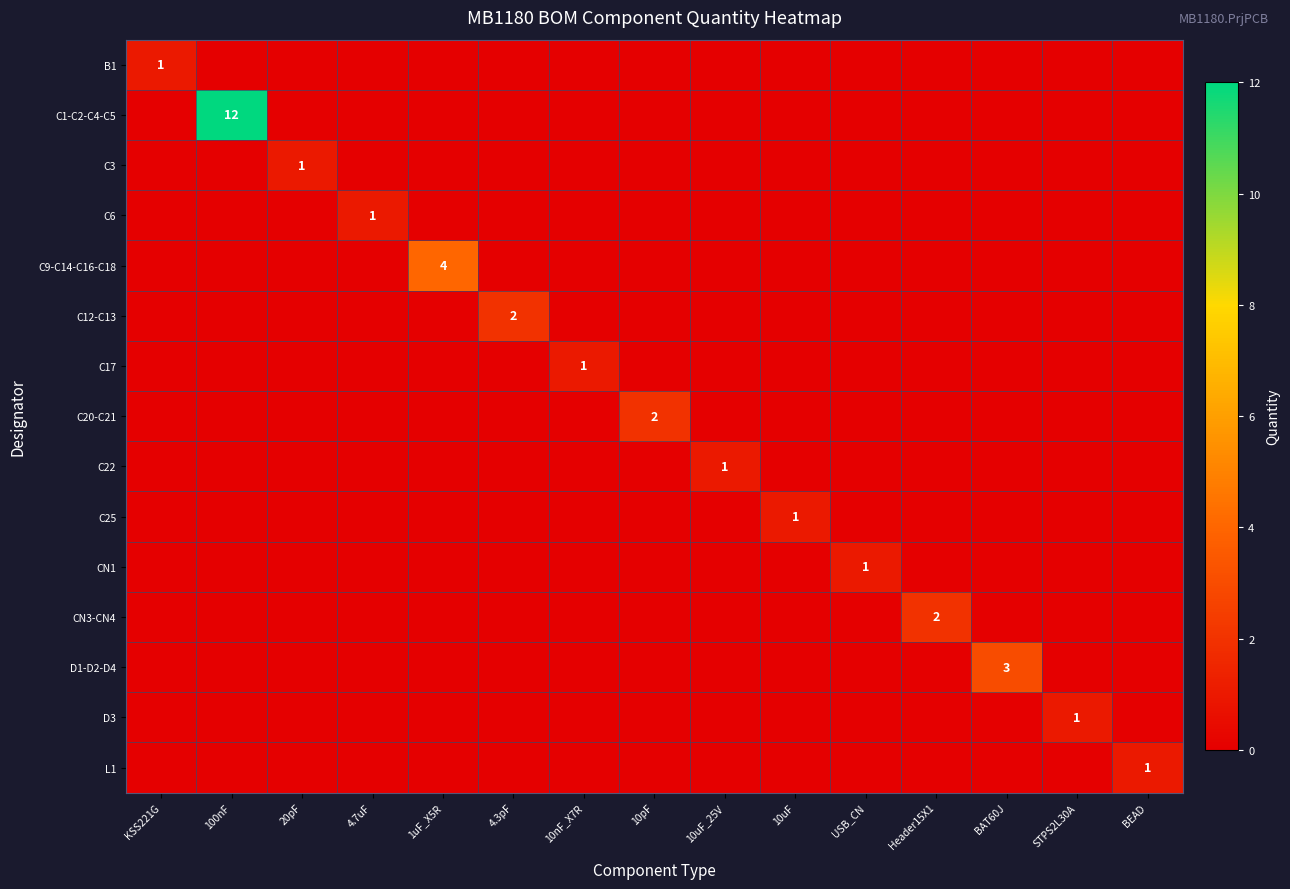

How many C20-C21 values are between 0 and 1?

14